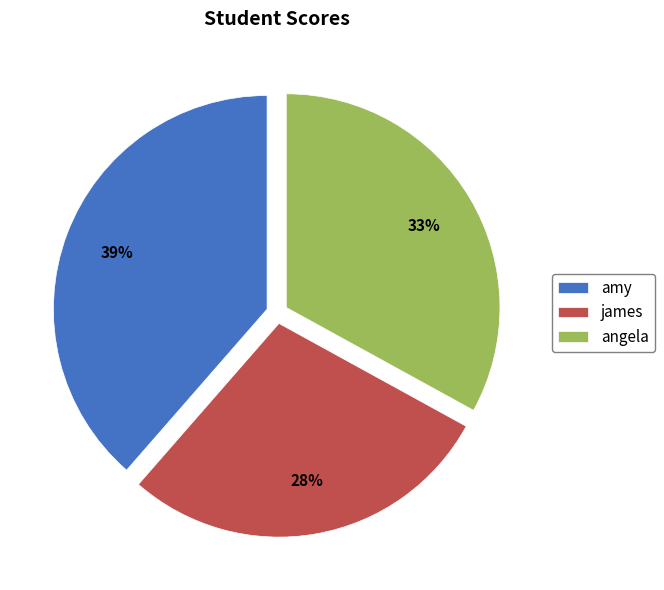

True or false: angela accounts for 48% of the total.

False